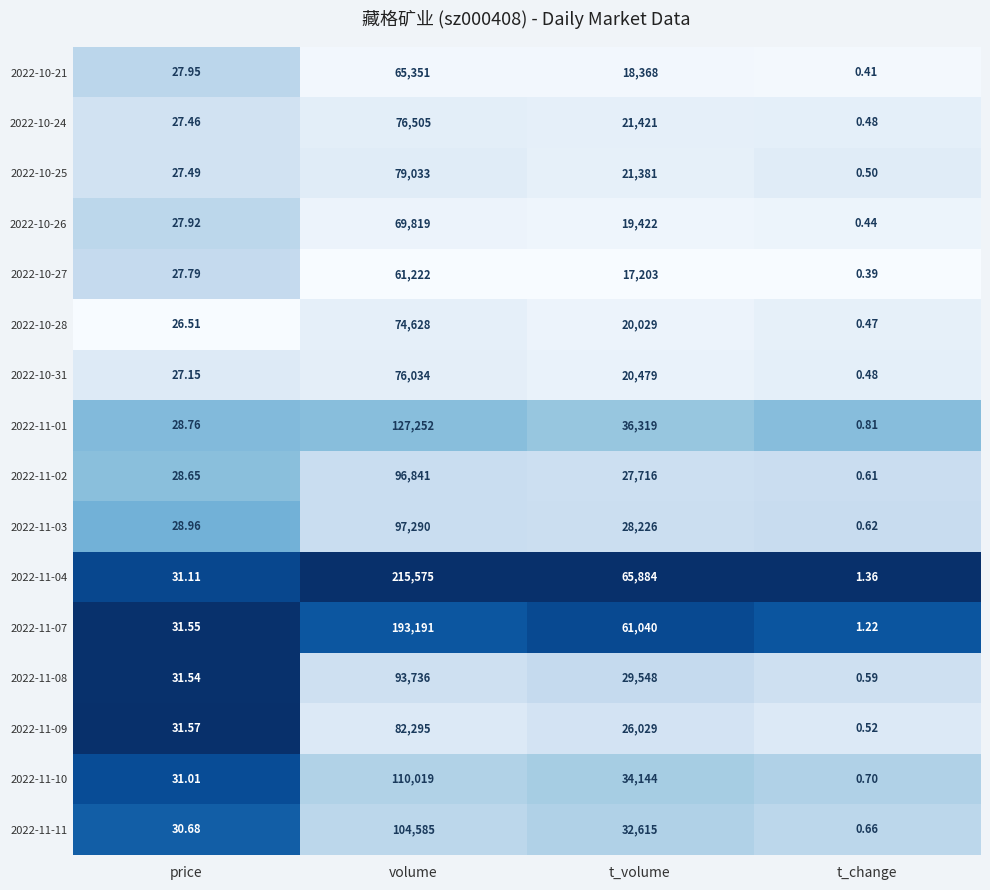

At which label does 2022-10-28 first exceed 20029?

volume